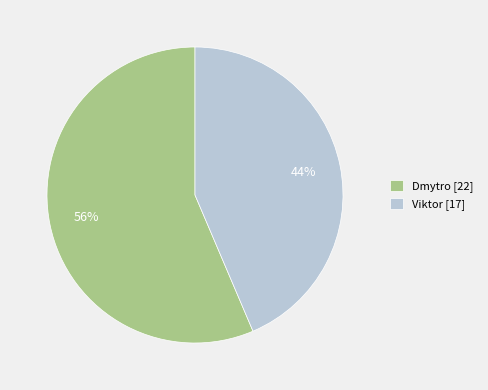

To the nearest percent, what is the combined percentage of Viktor and Dmytro?

100%